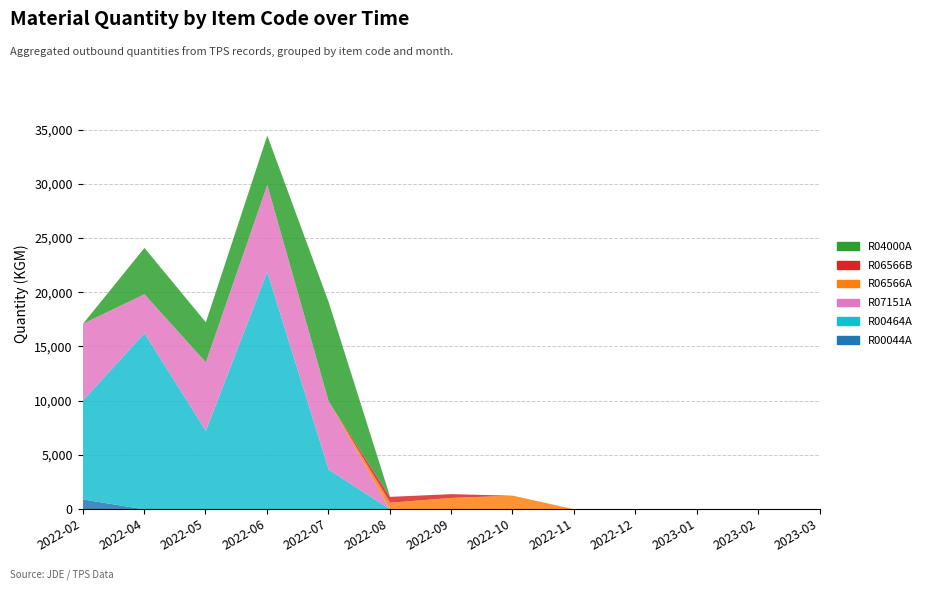

List the labels in order of R04000A value, smallest first.

2022-02, 2022-08, 2022-09, 2022-10, 2022-11, 2022-12, 2023-01, 2023-02, 2023-03, 2022-05, 2022-04, 2022-06, 2022-07